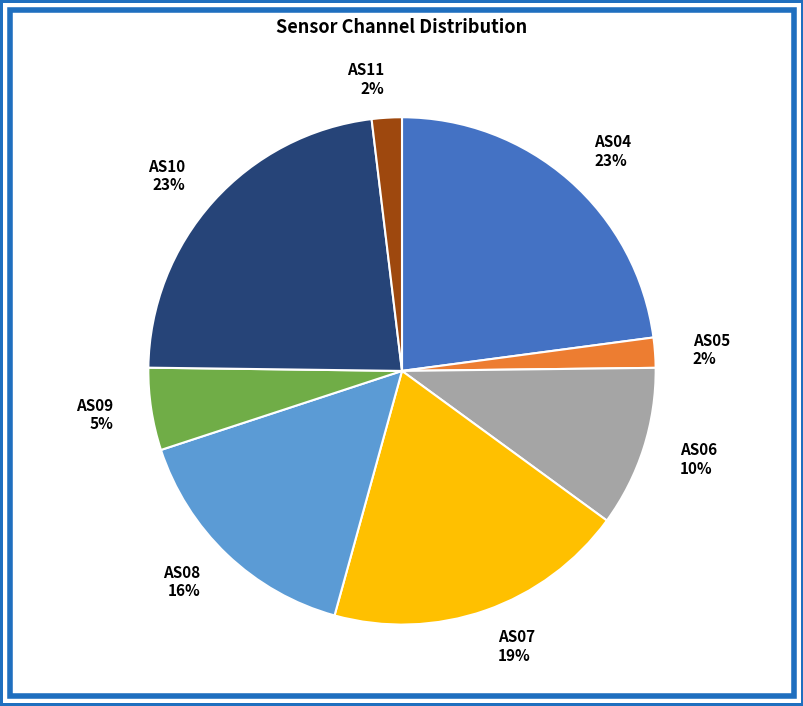

Does AS11 2% account for over 50% of the chart?

No